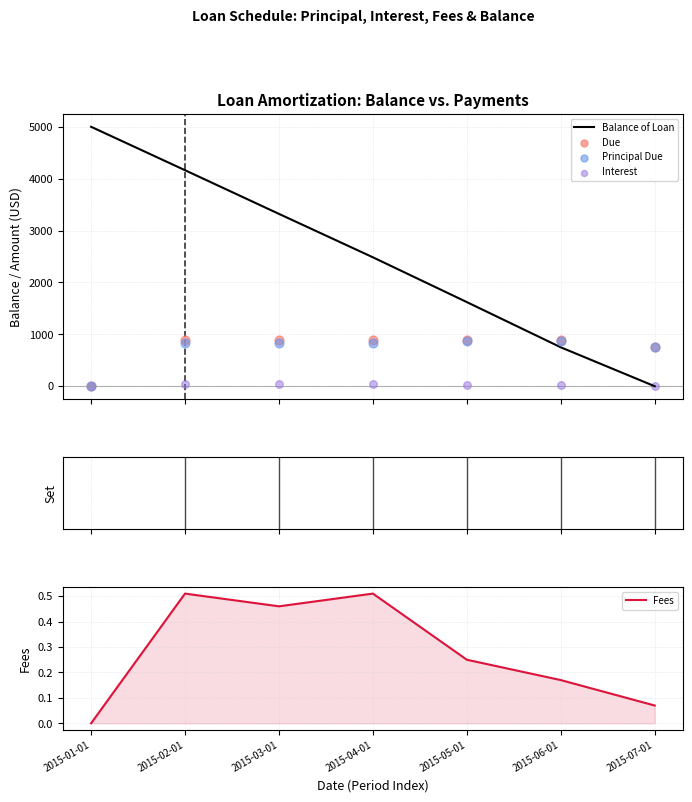

Which series reaches the maximum Y coordinate?

Balance of Loan